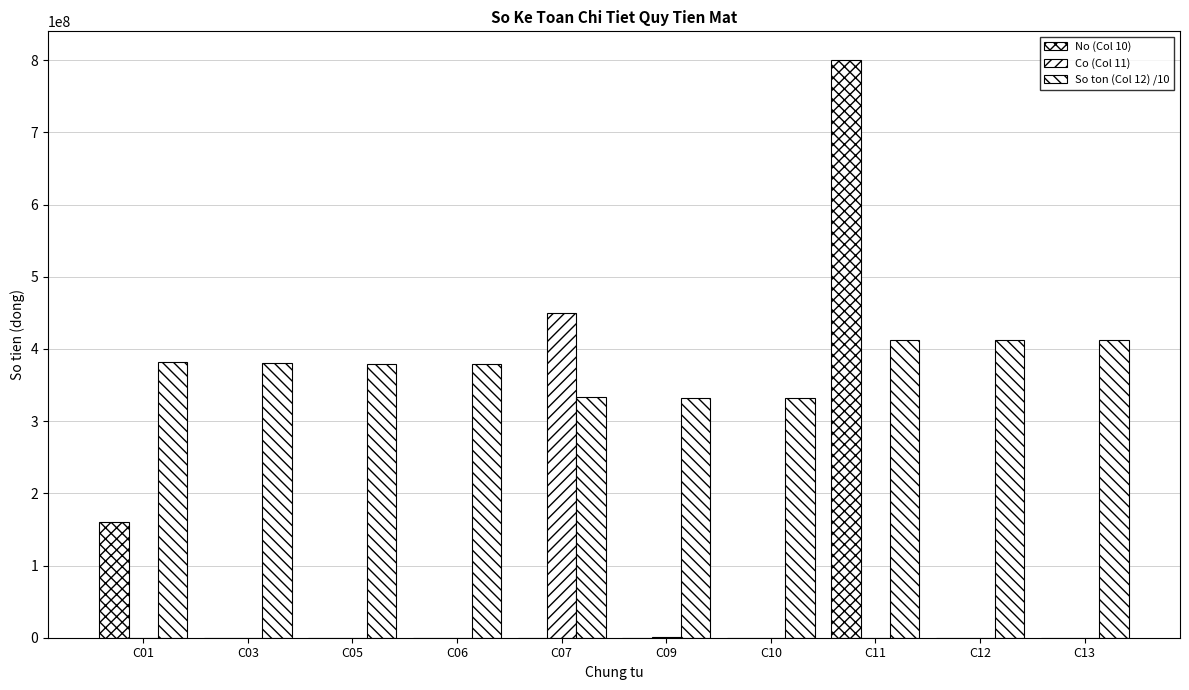

Are the bars horizontal?

No